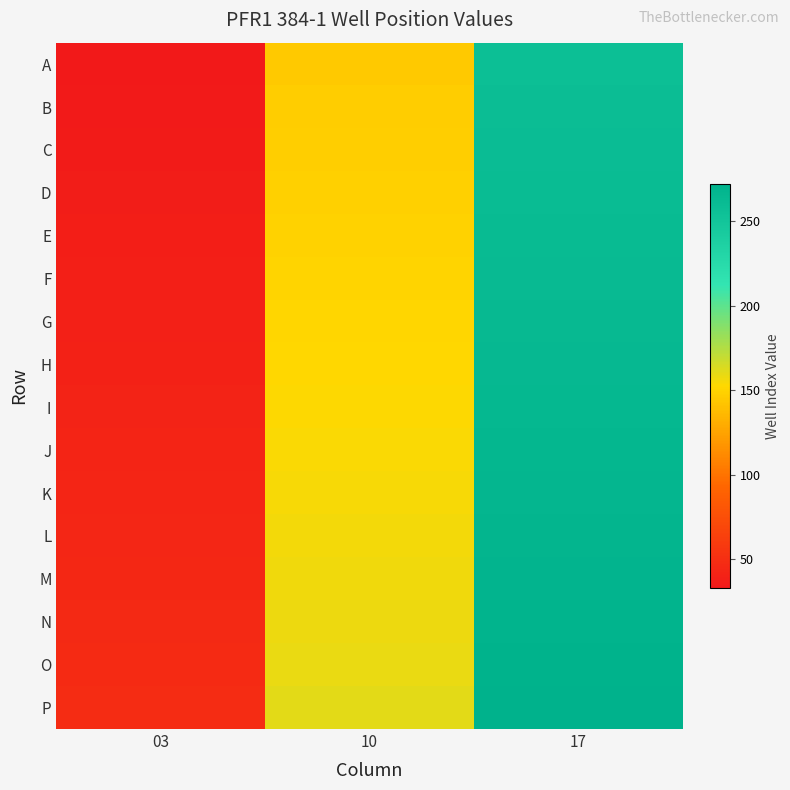

Which series has the largest range (max minus min)?

A